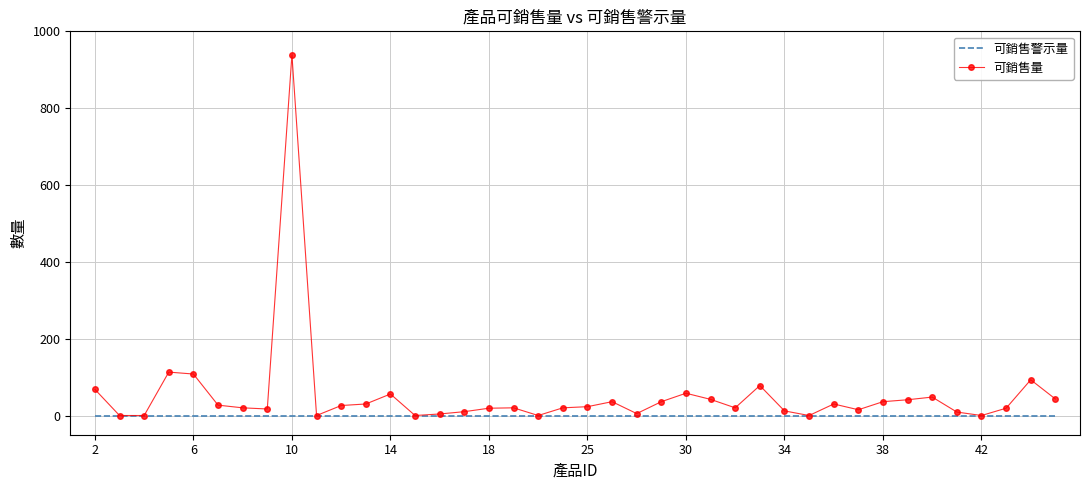

Which series has the widest spread of values?

可銷售量